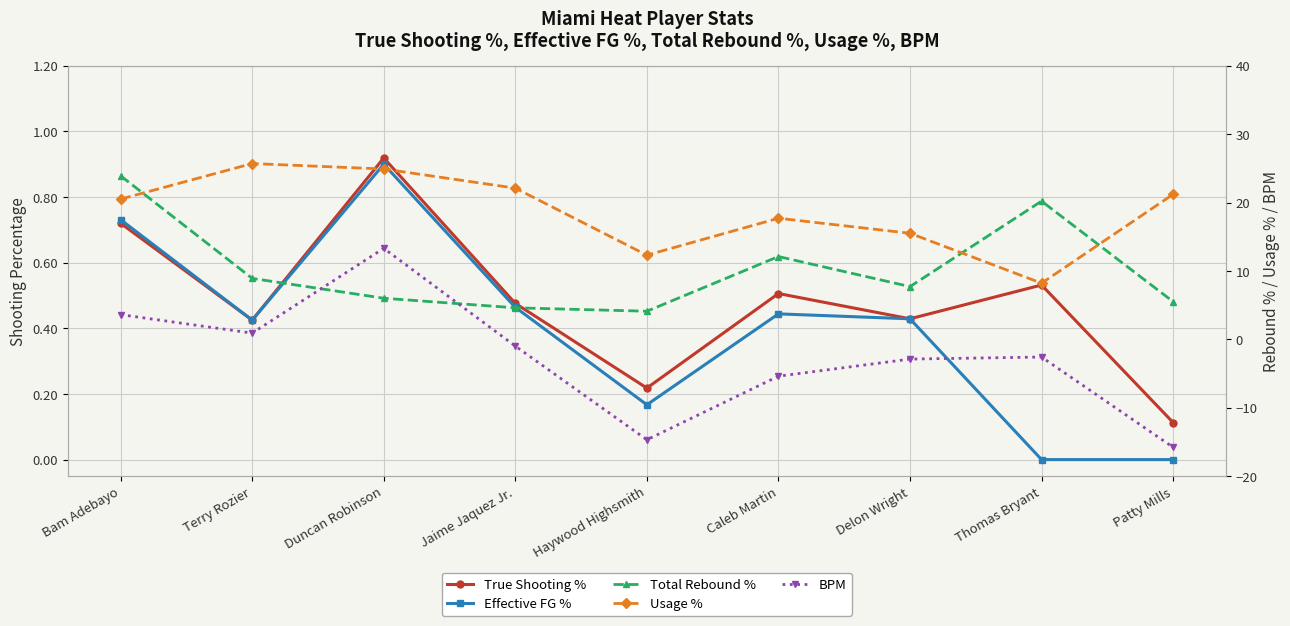

At which category does True Shooting % reach its first local valley?

Terry Rozier